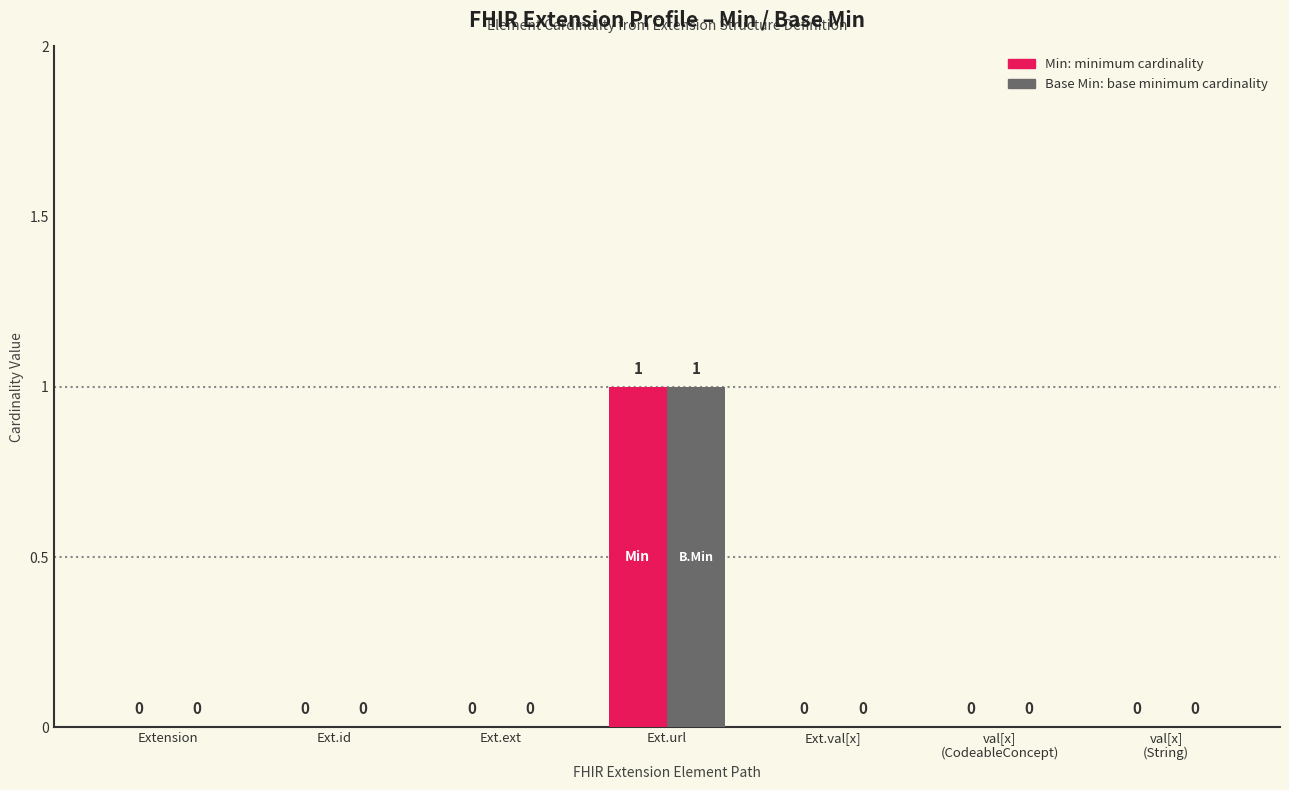

At which category does the chart reach its peak across all series?

Ext.url